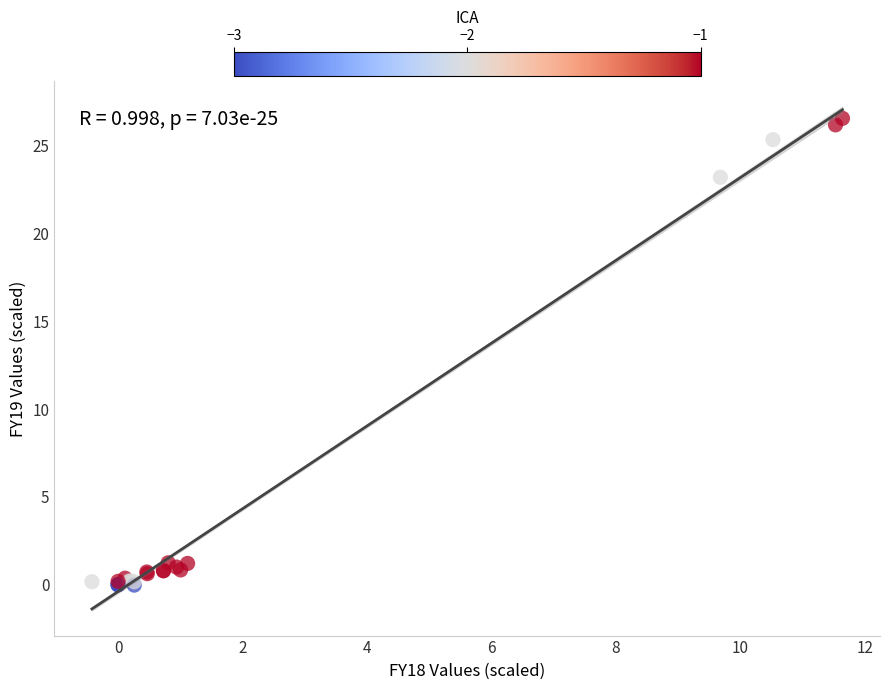

What Y value in the scatter plot is closest to 13?

23.2